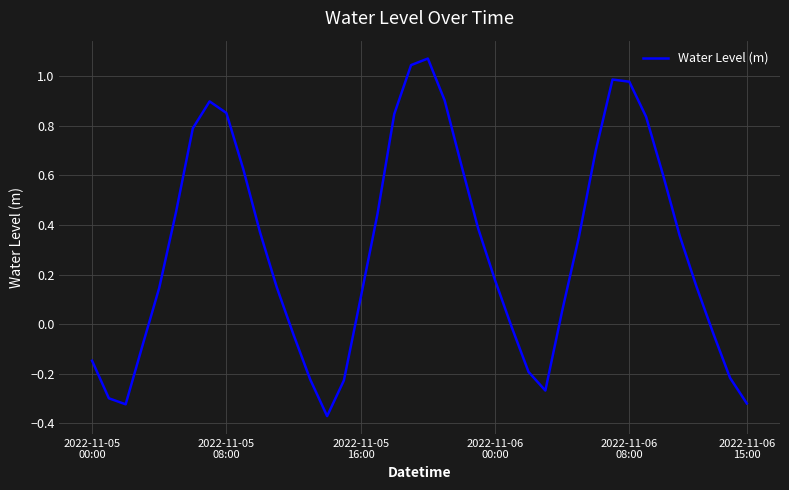

What is the difference between the maximum and minimum values?

1.4